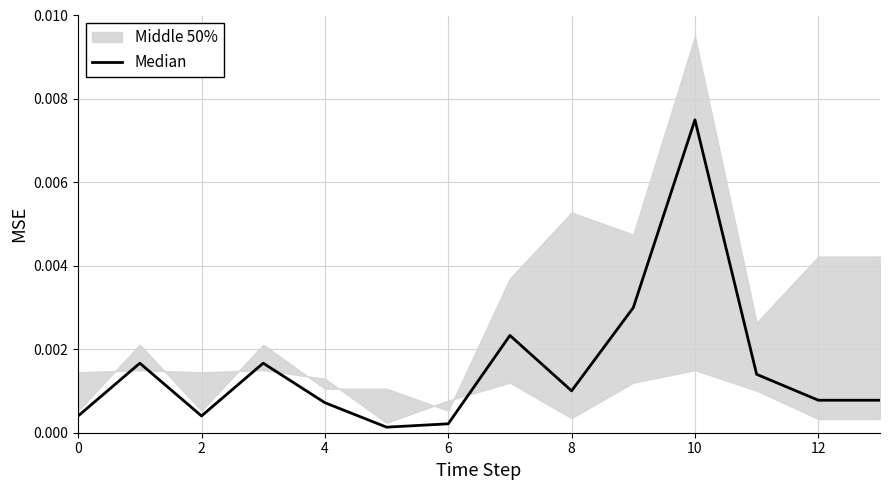

How many lines are shown in the chart?

1